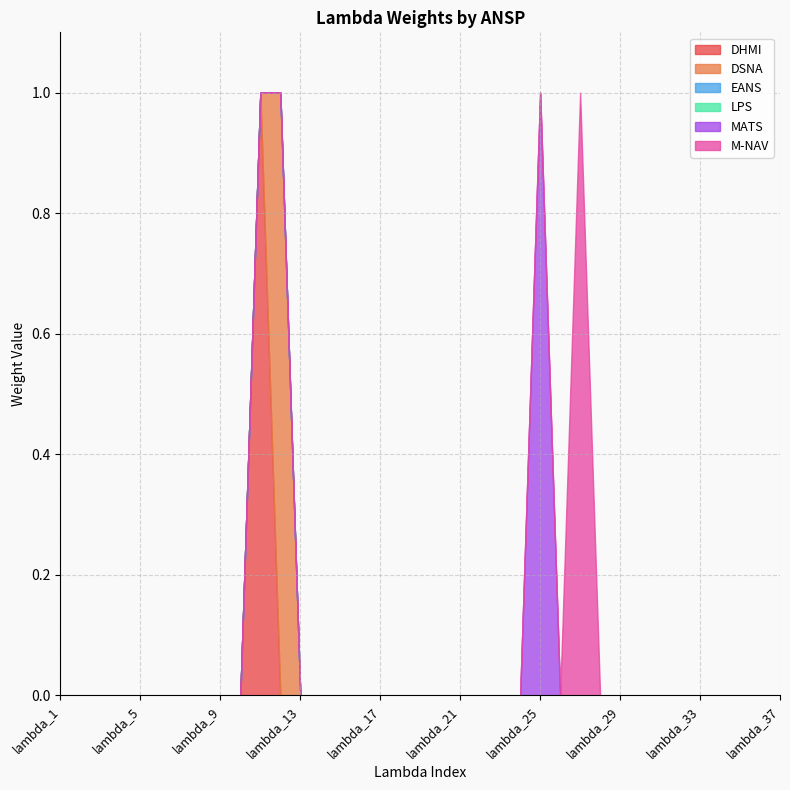

Does the chart have visible grid lines?

Yes